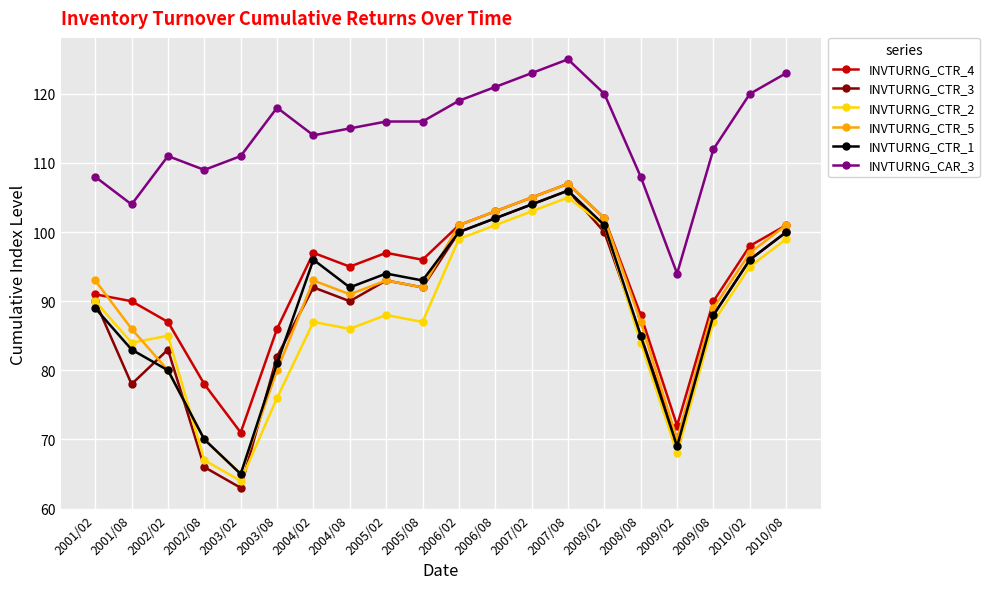

How many series are shown in this chart?

6